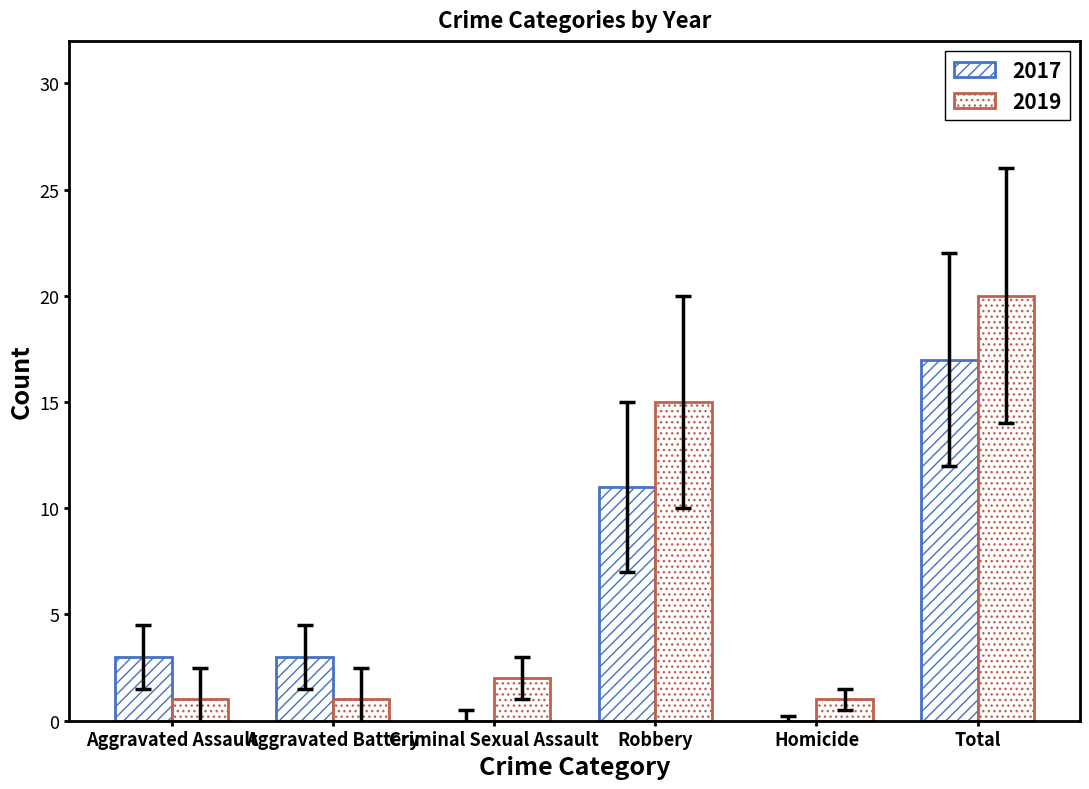

What is the difference between the maximum and minimum values in the 2019 series?

19